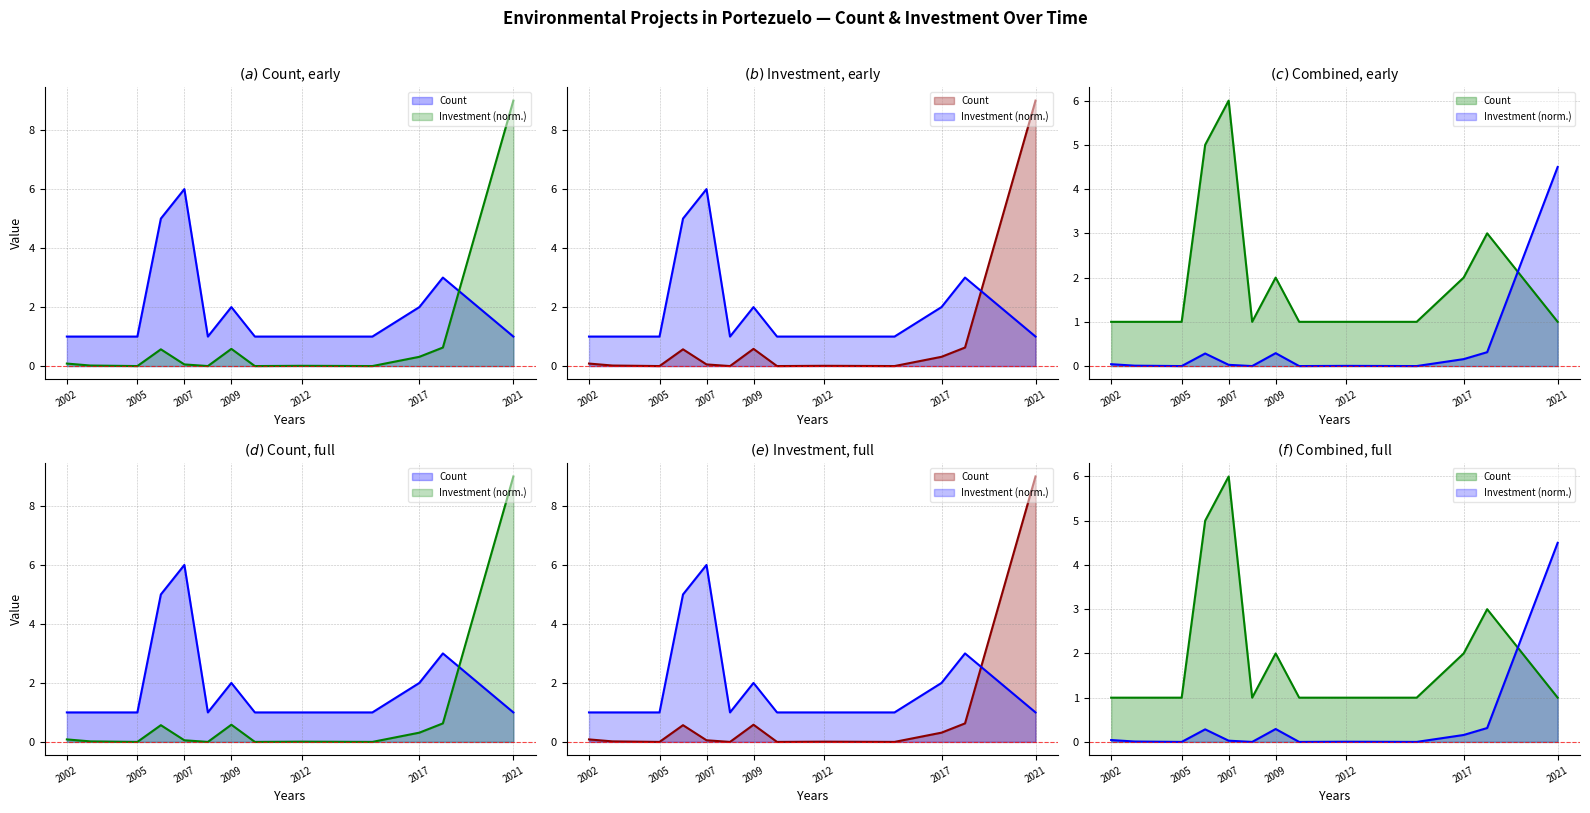

What value does the Count series have at 2005?

1.0